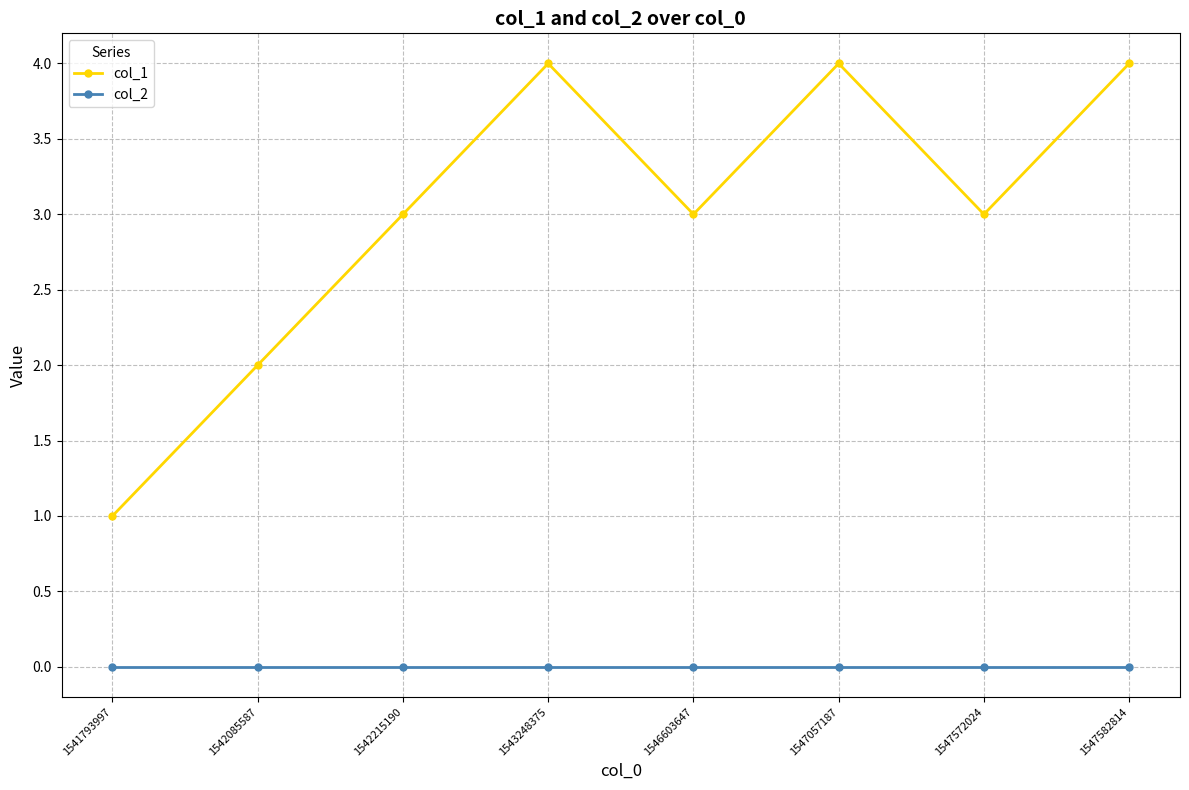

Which series changed the most between 1542085587 and 1543248375?

col_1